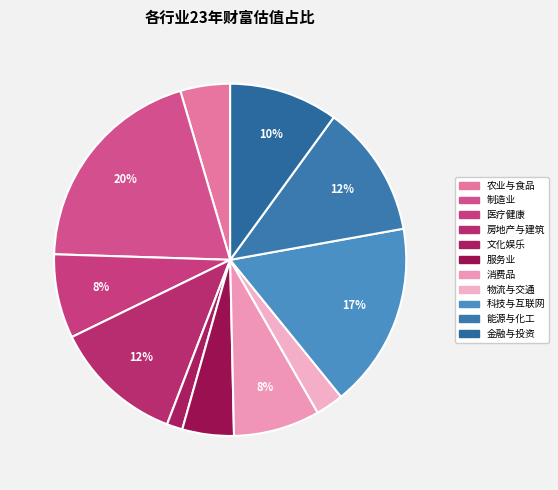

Combined, do 物流与交通 and 医疗健康 account for over 50%?

No